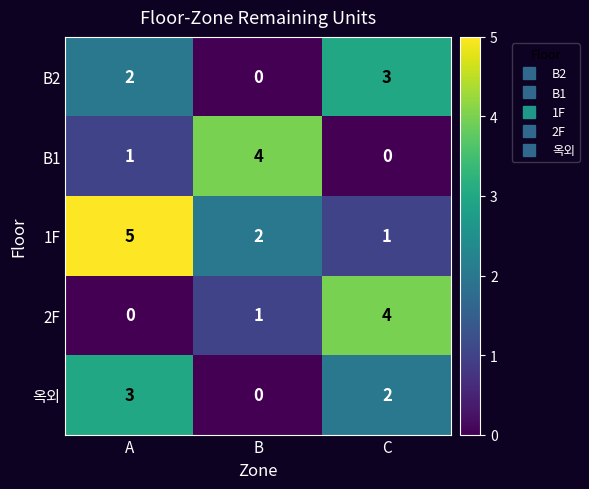

What is the sum of all B2 values?

5